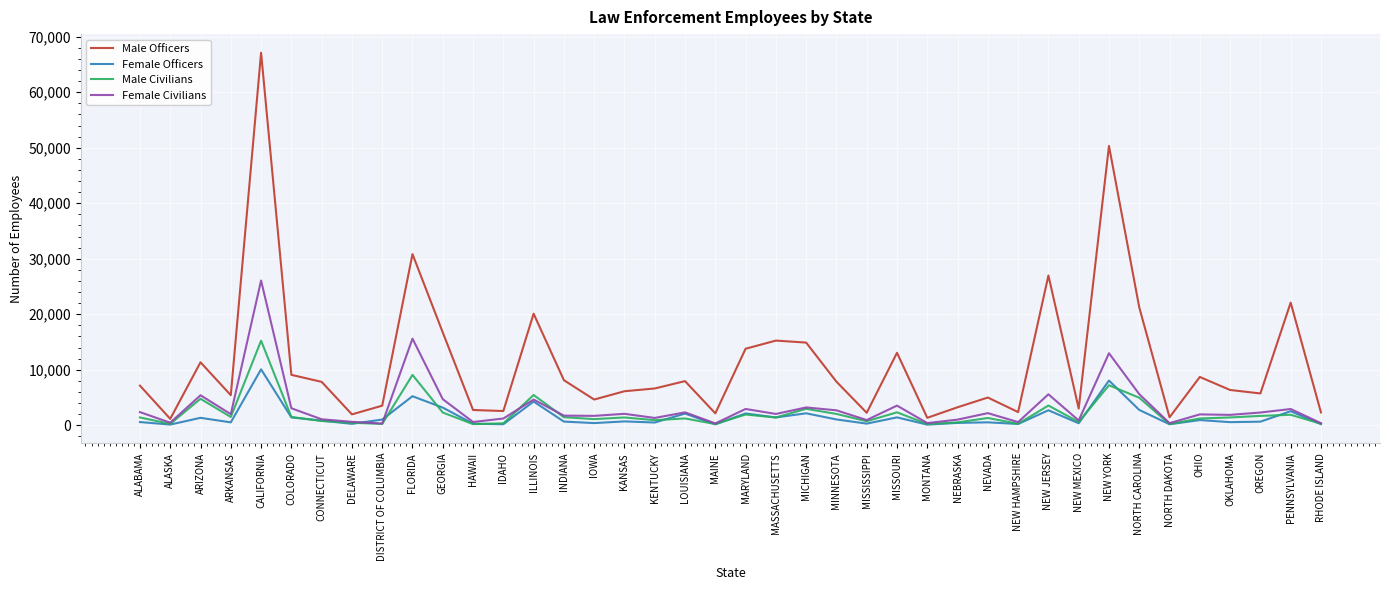

What is the average value of the Male Officers series?

11251